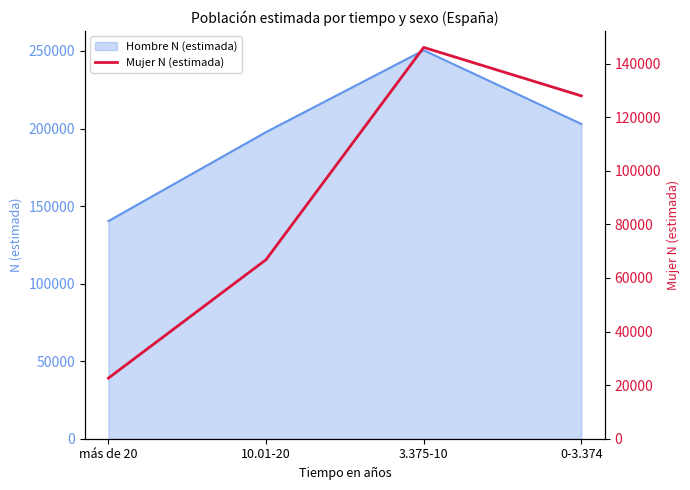

The chart shows a value of 83760 at 0-3.374. True or false?

False